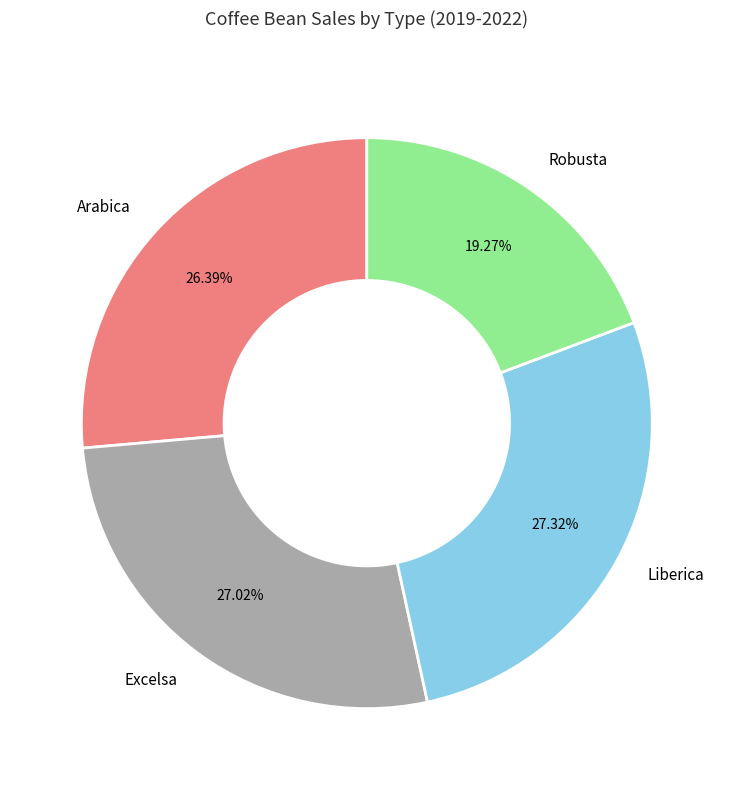

Which category has the smallest portion of the pie?

Robusta